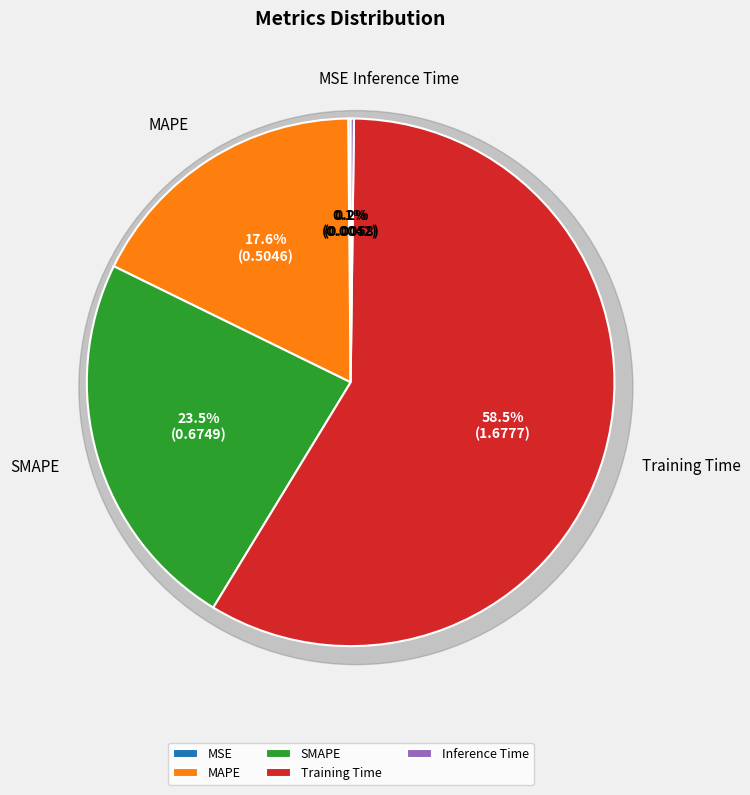

What percentage do MSE and Inference Time together represent?

0.3%